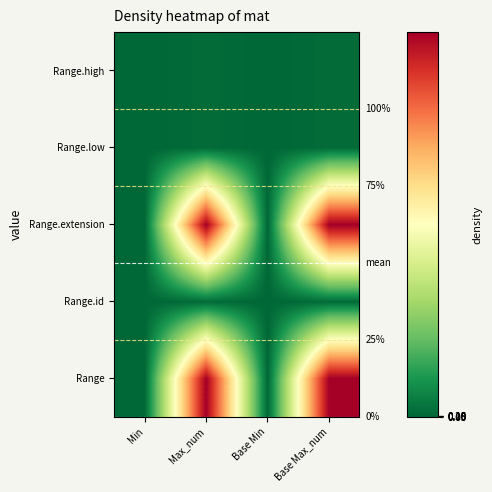

True or false: Range.extension has a value of 0 at Base Min.

True